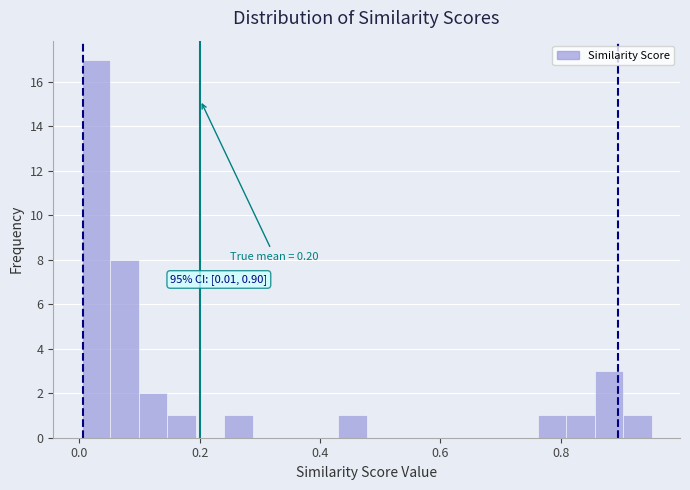

Around what value on the x-axis is the tallest bar? Give the approximate position of its centre, as read against the axis.

0.02